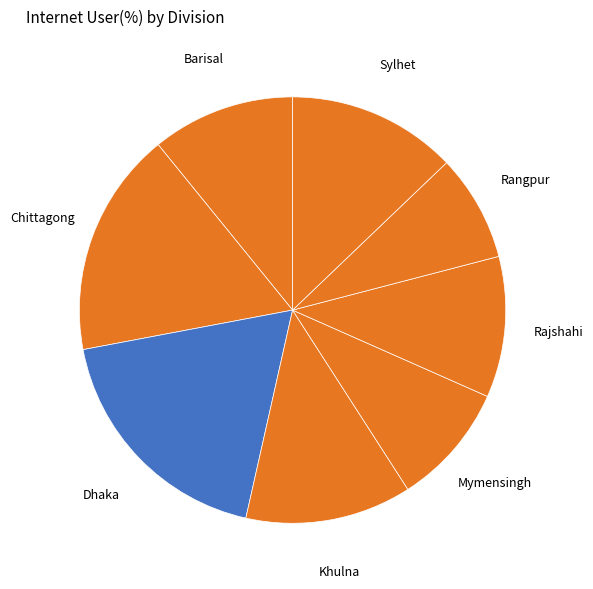

What is the largest slice in the pie chart?

Dhaka